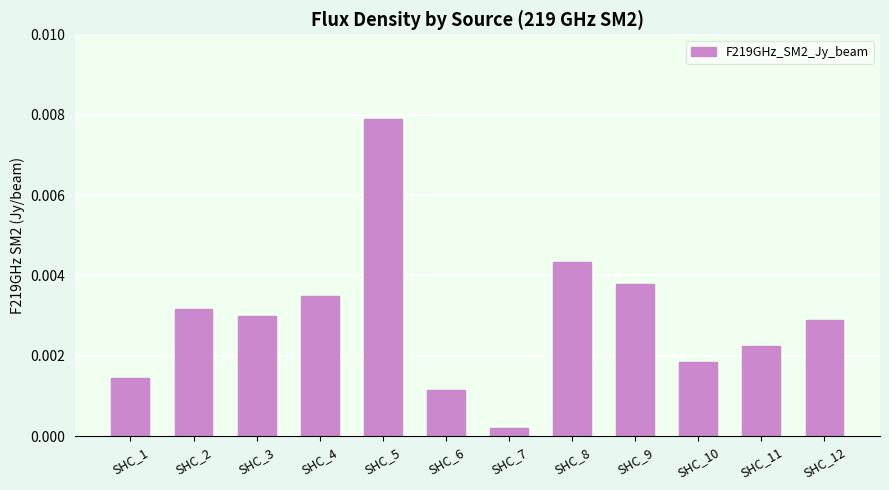

Which category has the highest value across all series?

SHC_5